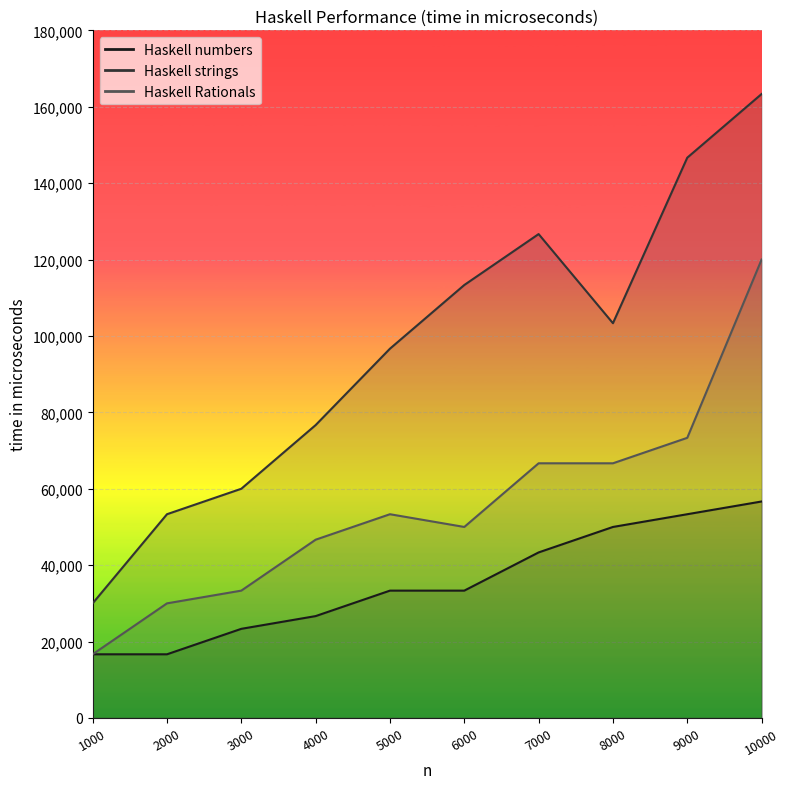

What is the maximum value shown in the chart?

163333.3